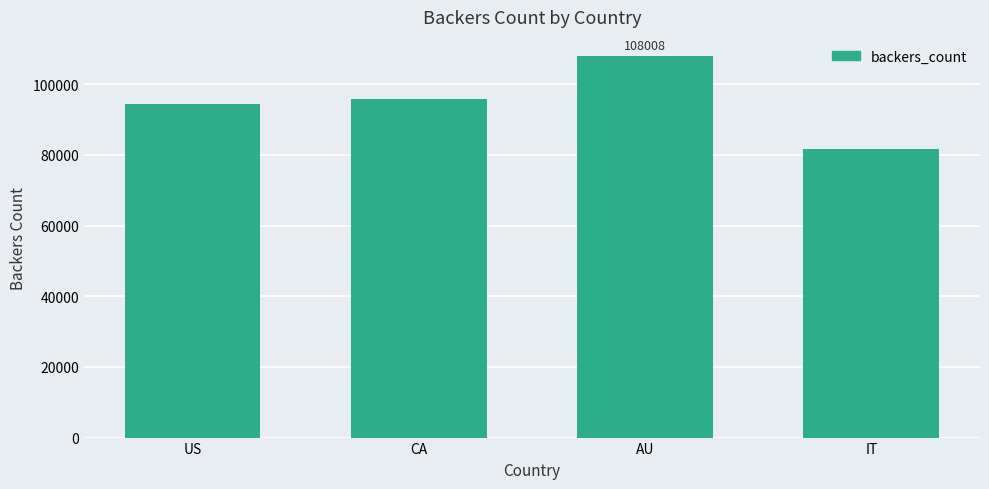

The value at IT is 81714. True or false?

True